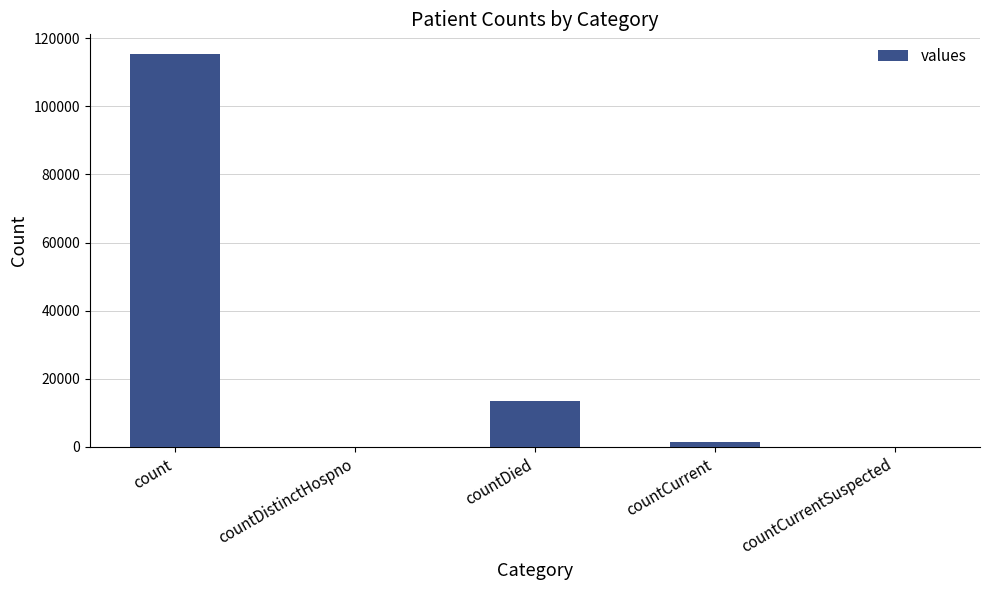

What is the greatest value displayed?

115379